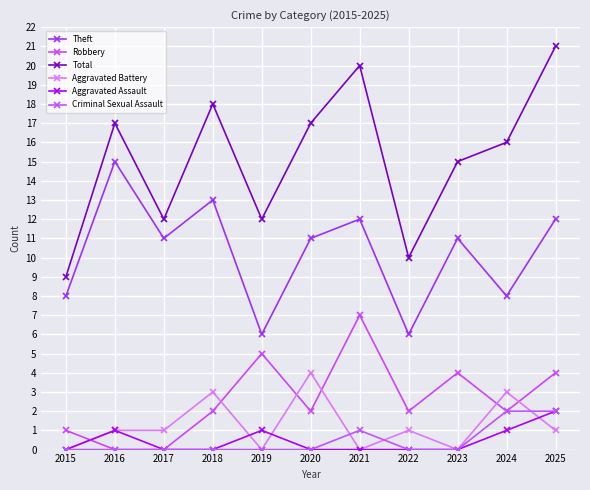

True or false: Total and Criminal Sexual Assault intersect in this chart.

False